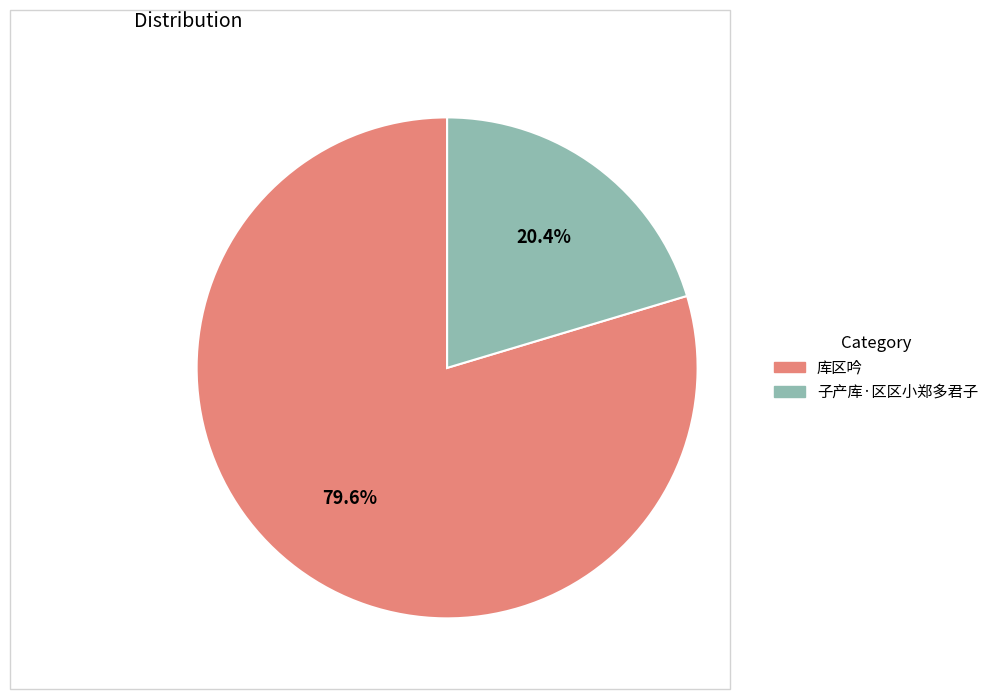

Combined, what portion of the pie is 子产库·区区小郑多君子 and 库区吟?

100.0%